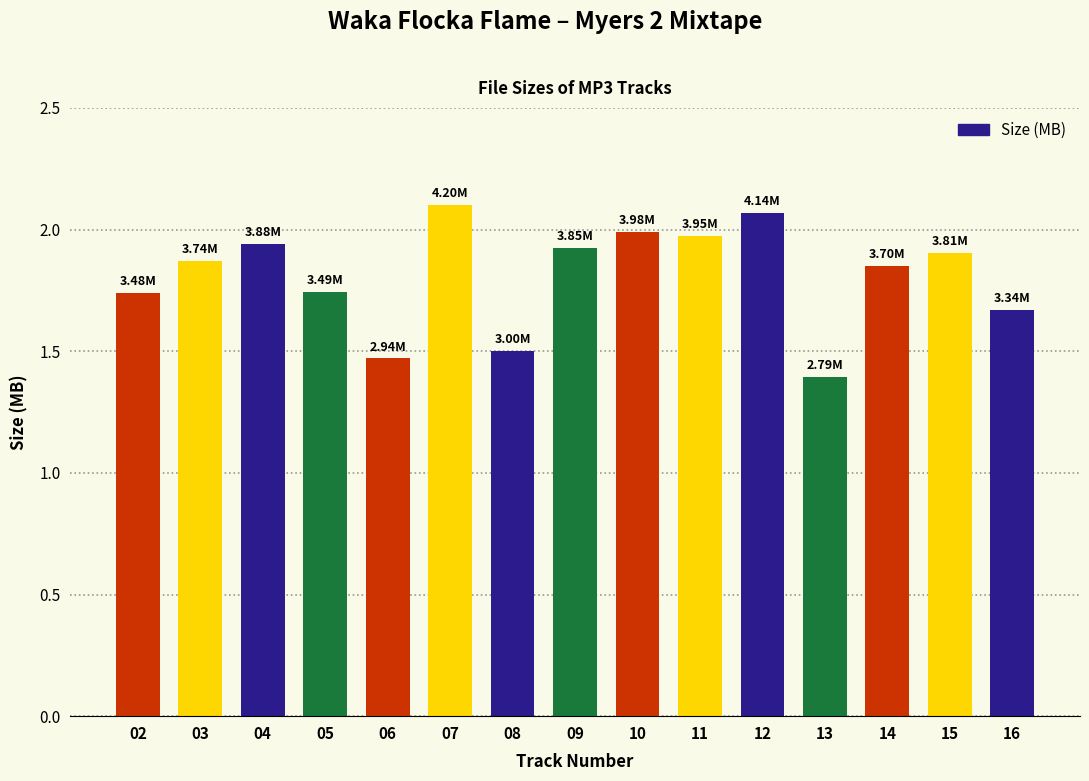

Are the bars horizontal?

No